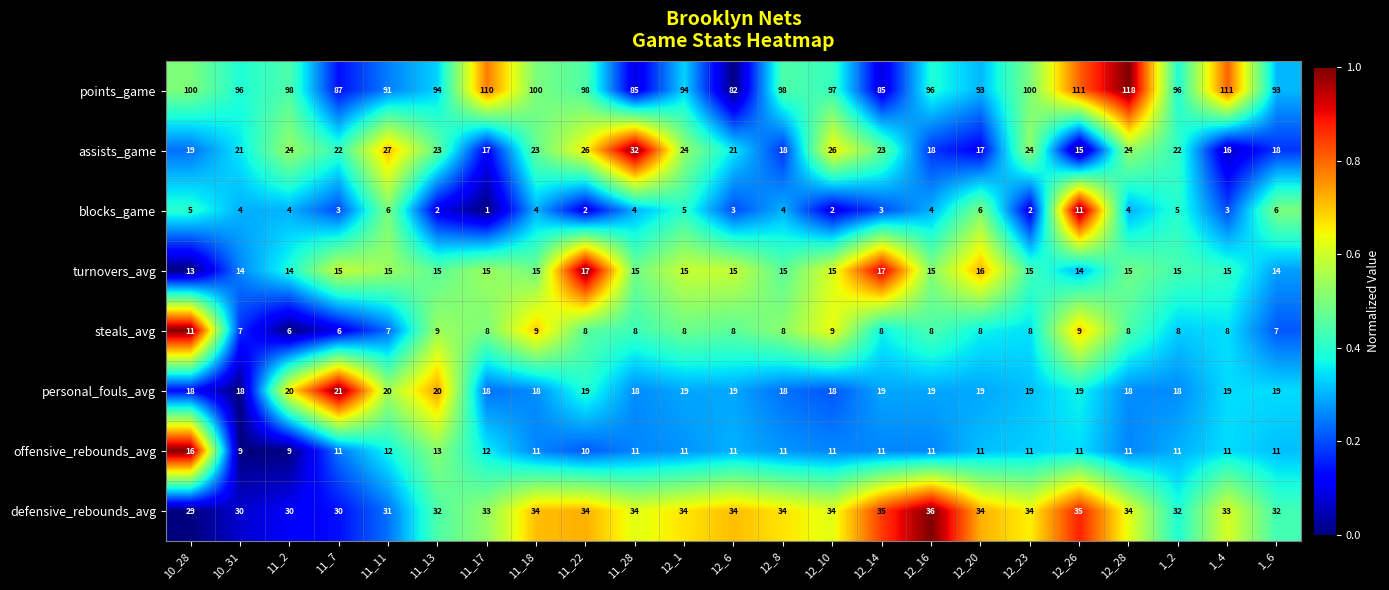

At how many categories does at least one series exceed 105?

4